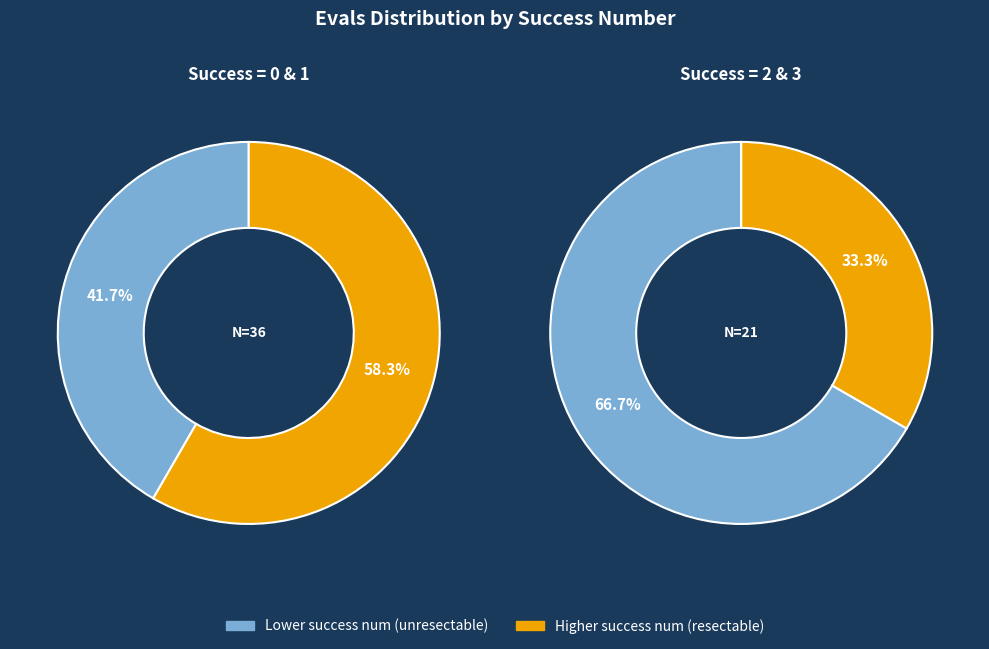

Count the number of slices in the pie.

4